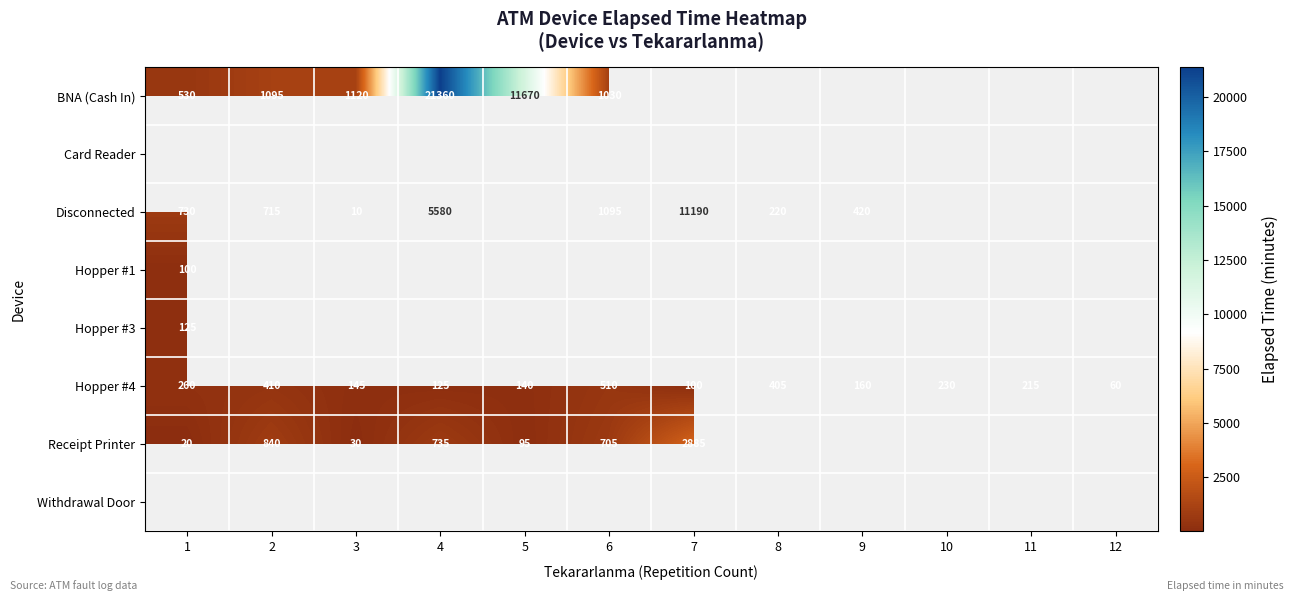

The value of Receipt Printer at 2 is 840. True or false?

True